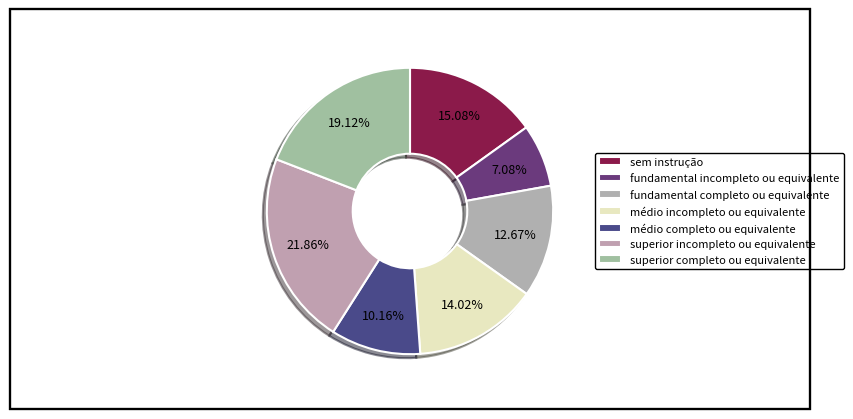

How many segments does this pie chart have?

7